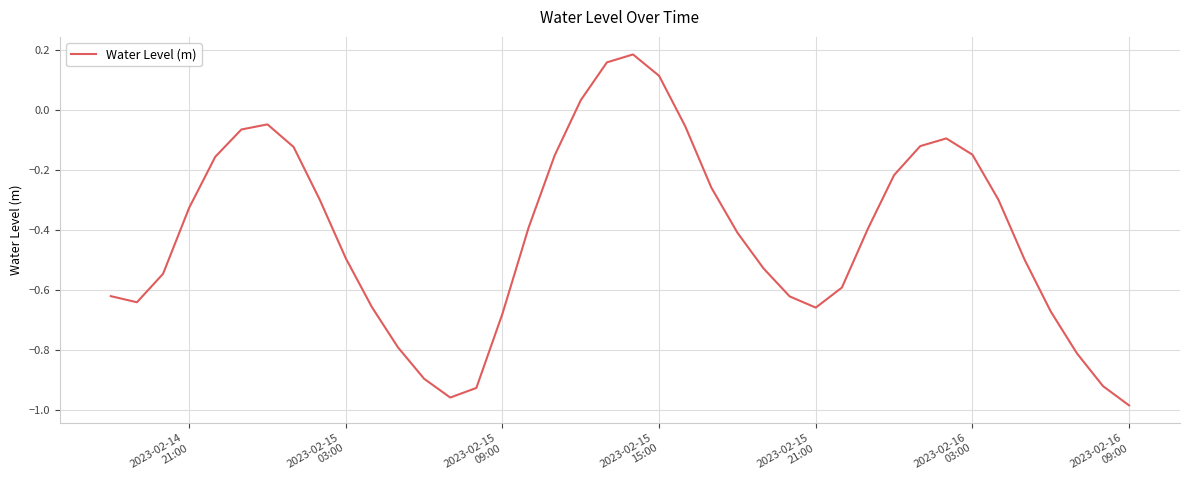

What is the difference between the maximum and minimum values?

1.2